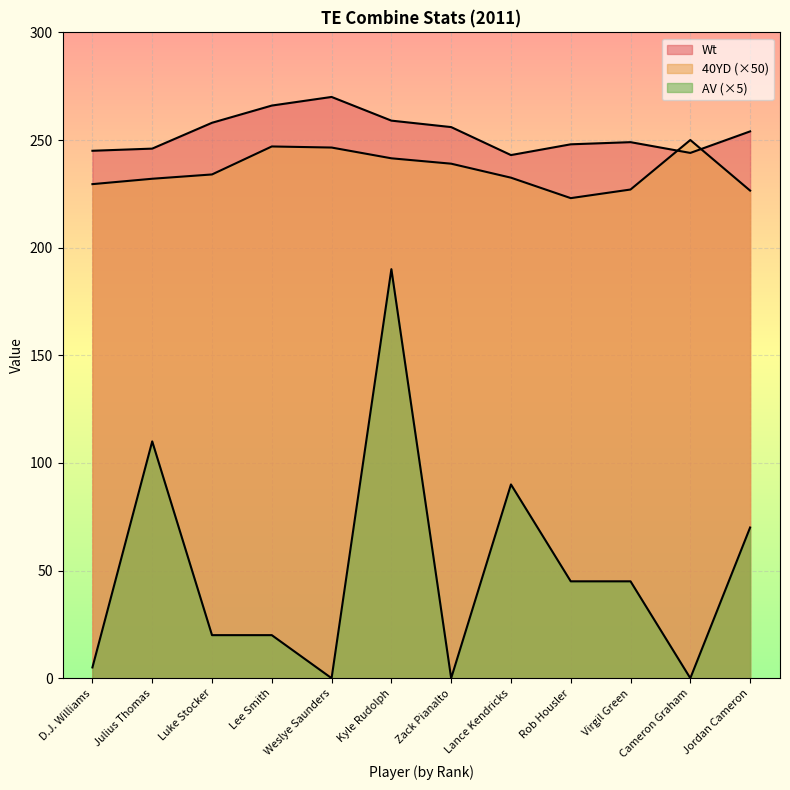

At which category does the chart reach its peak across all series?

Weslye Saunders